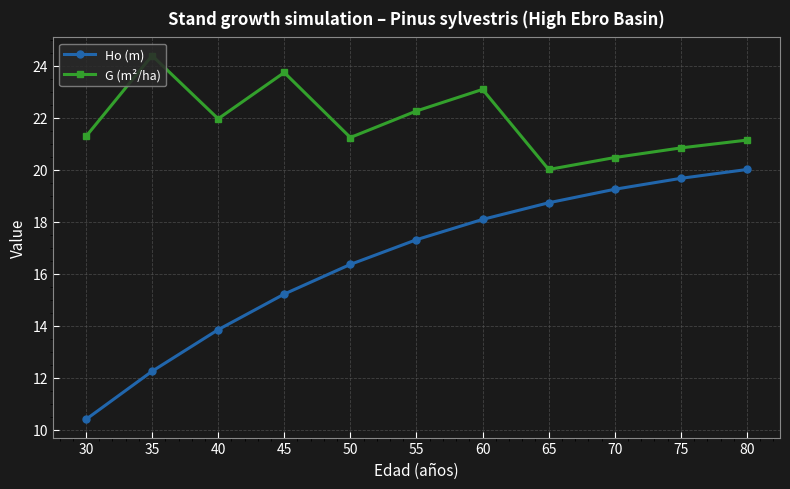

What is the total value across all series at 30?

31.7